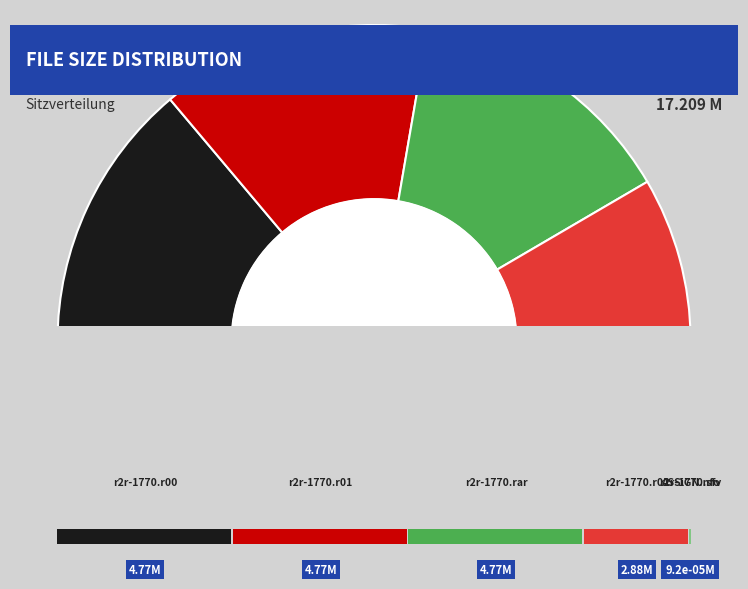

True or false: r2r-1770.r00 accounts for 38% of the total.

False